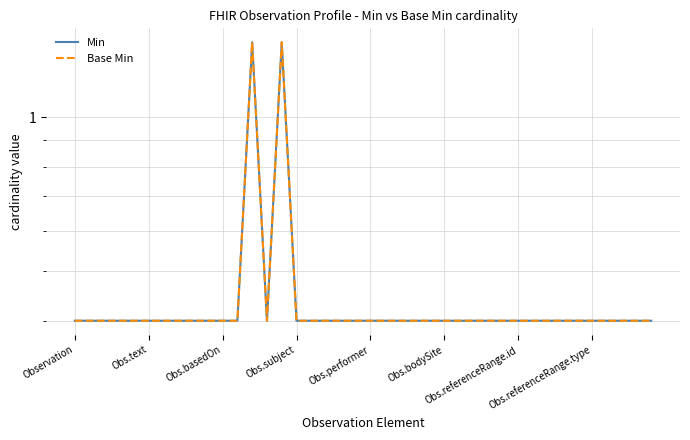

In Base Min, how many points are lower than both neighbors (excluding endpoints)?

1